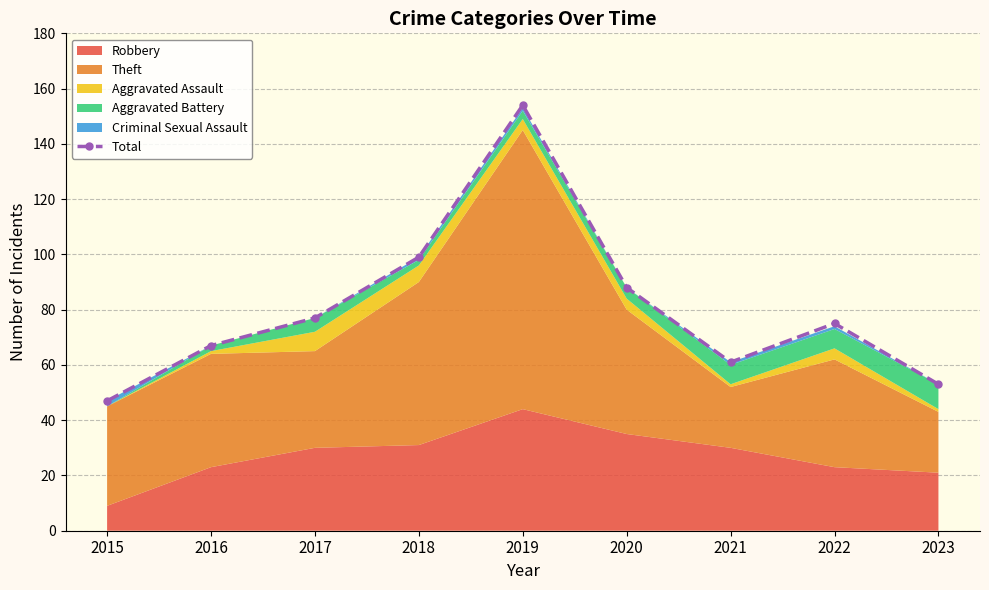

True or false: the data has more than 0 interior local peaks.

True